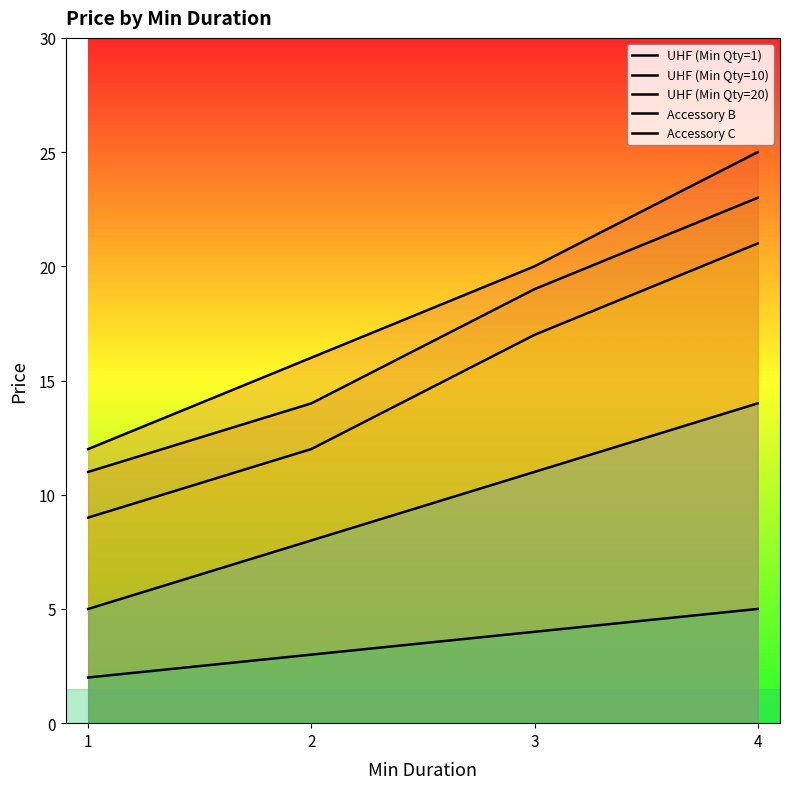

Which category has the lowest value in the UHF (Min Qty=1) series?

1